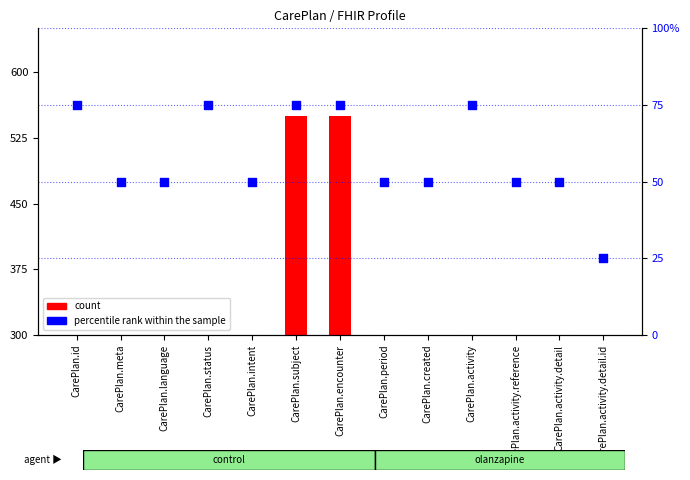

Which has a higher value, CarePlan.period or CarePlan.activity.detail?

CarePlan.period